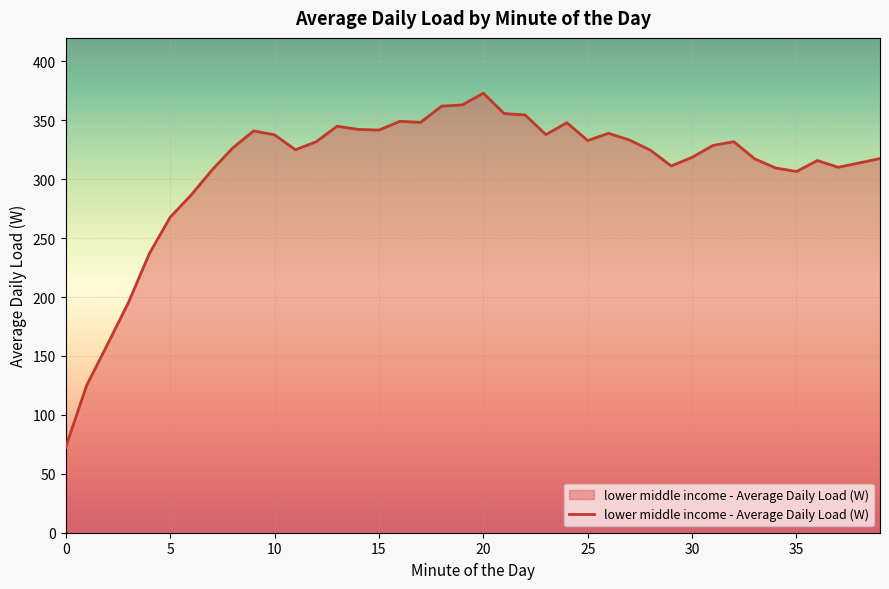

What is the minimum value shown in the chart?

72.6